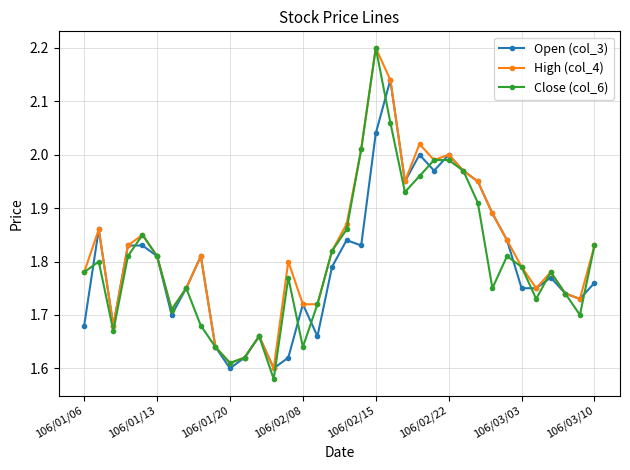

What is the highest value of the High (col_4) series?

2.2